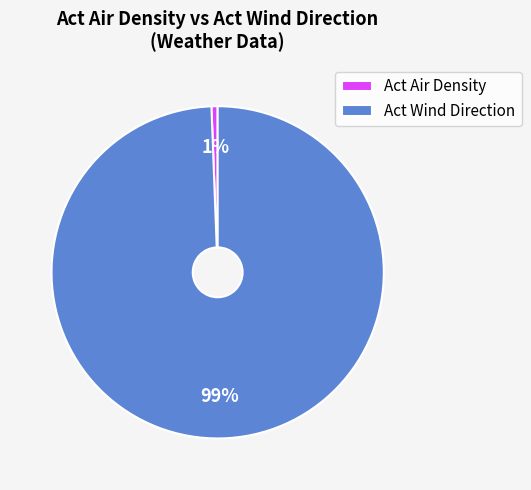

Is there a majority slice in this chart?

Yes